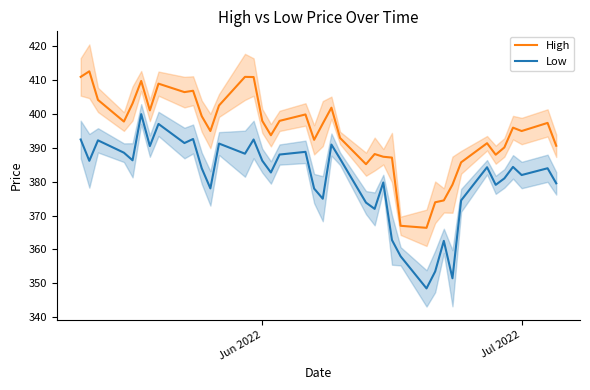

The High series shows 622.6 at Jul 2022. True or false?

False